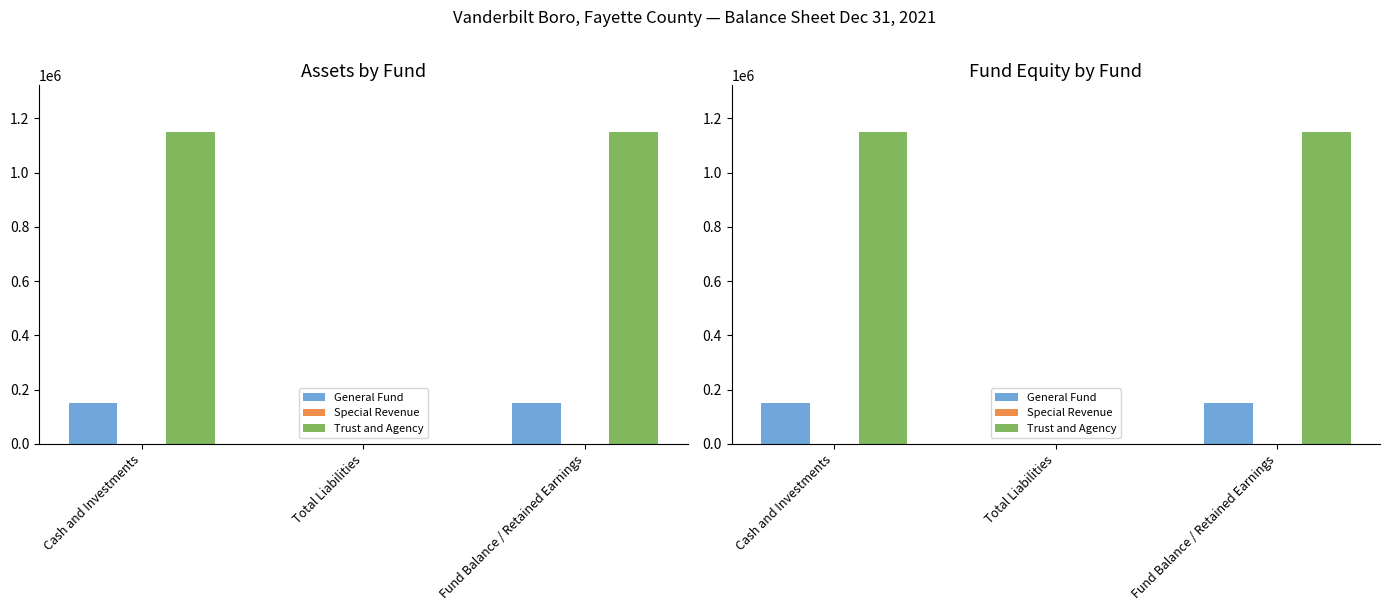

What is the spread (max minus min) of values at Cash and Investments?

1149169